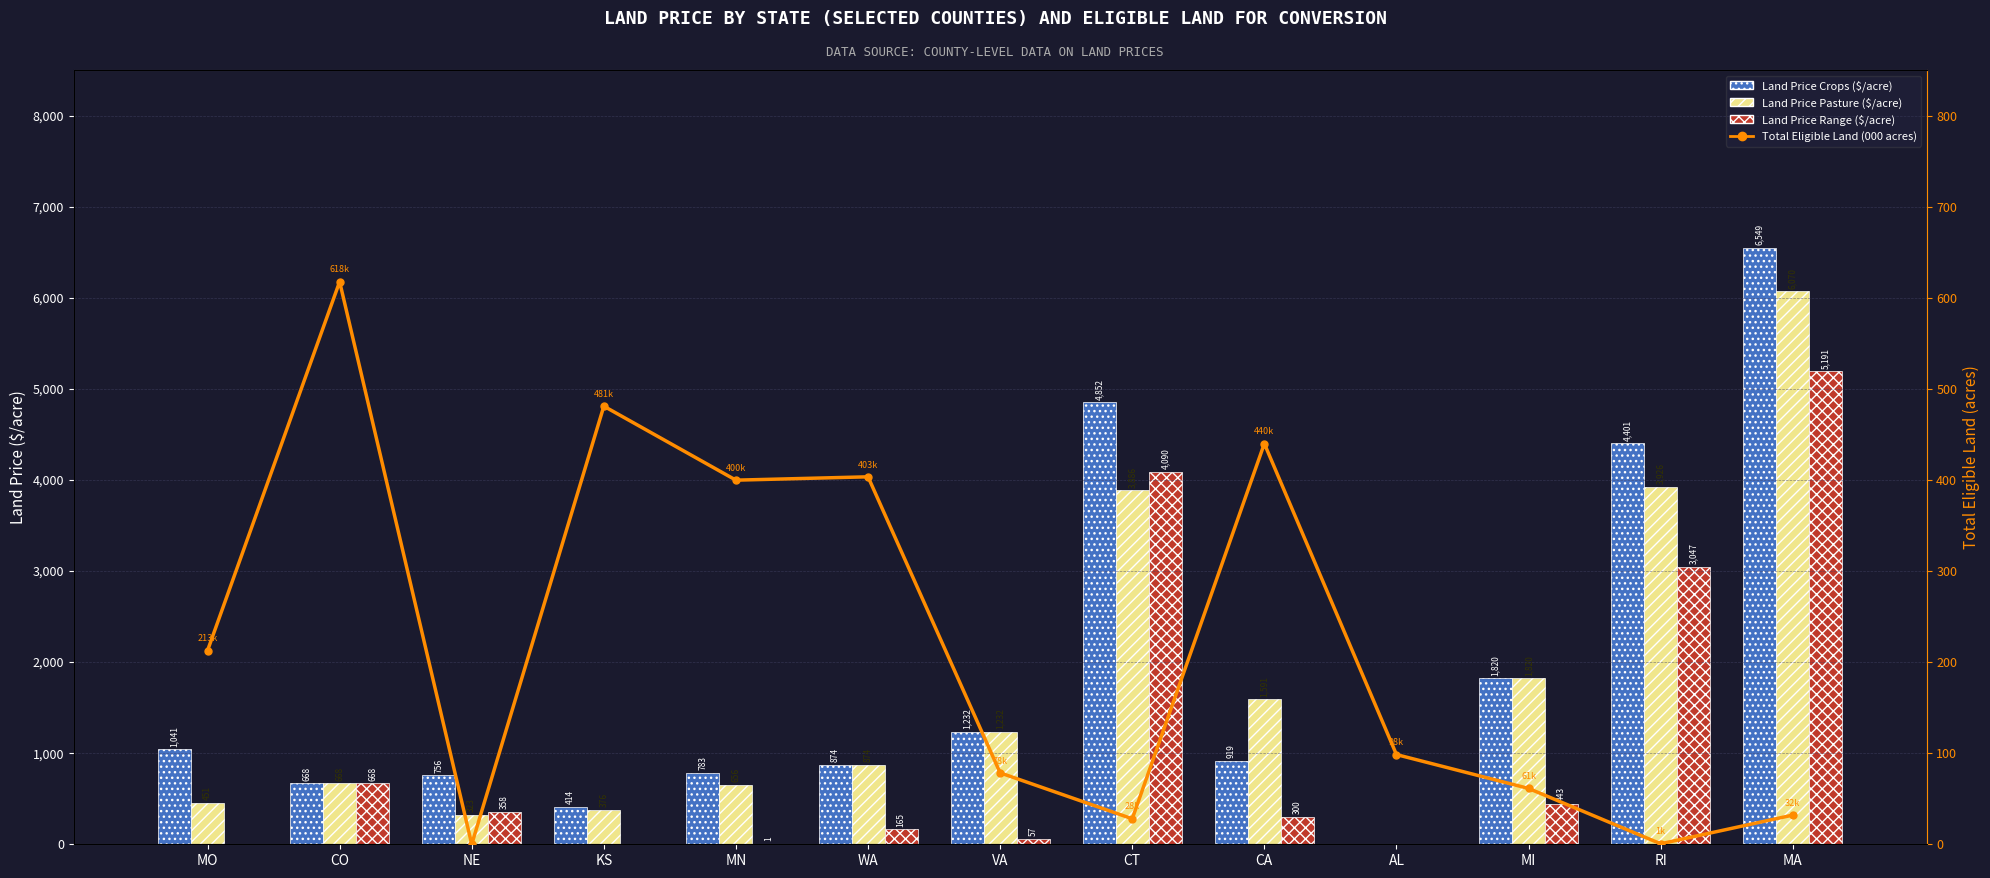

What position from the right is MI?

3